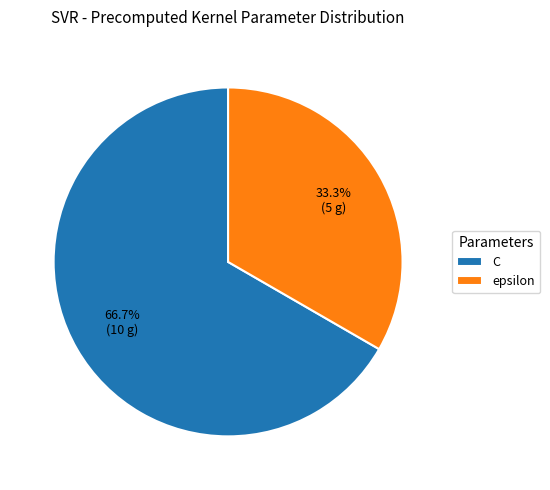

Combined, what portion of the pie is C and epsilon?

100.0%